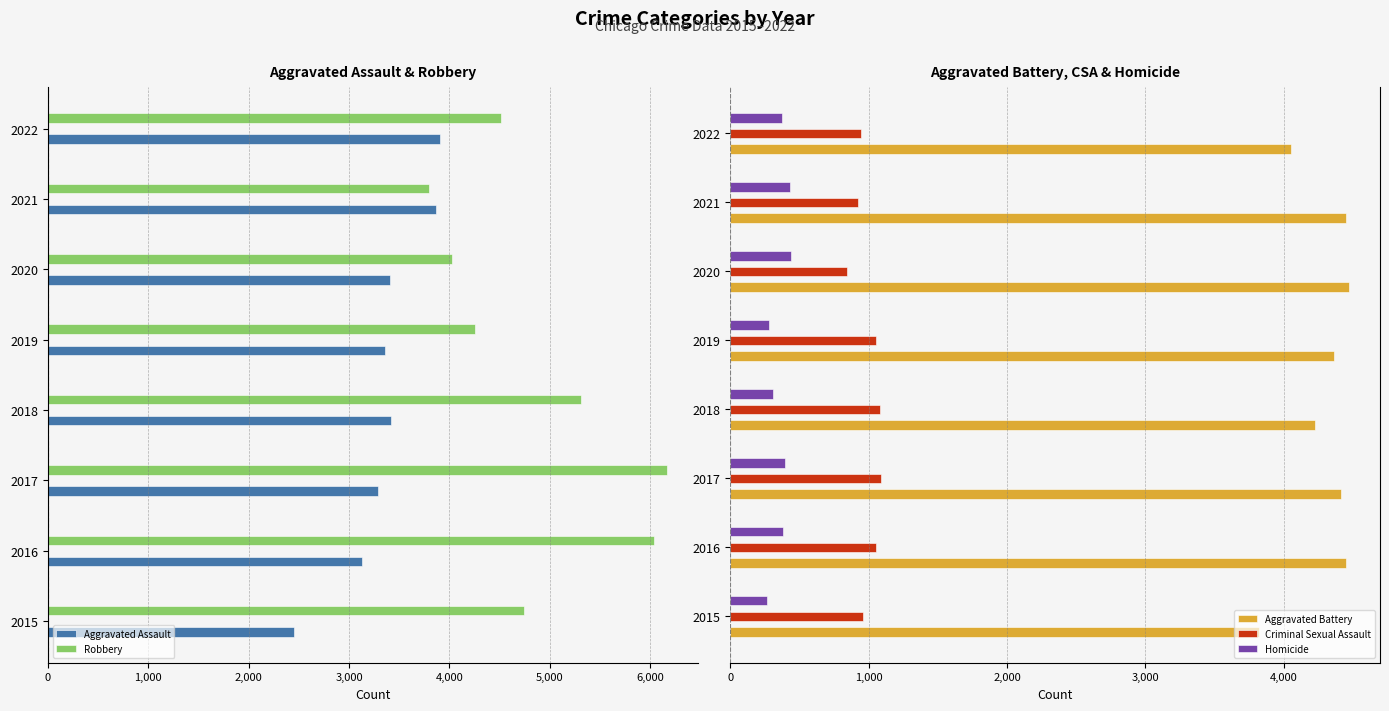

What is the maximum value for Criminal Sexual Assault?

1088